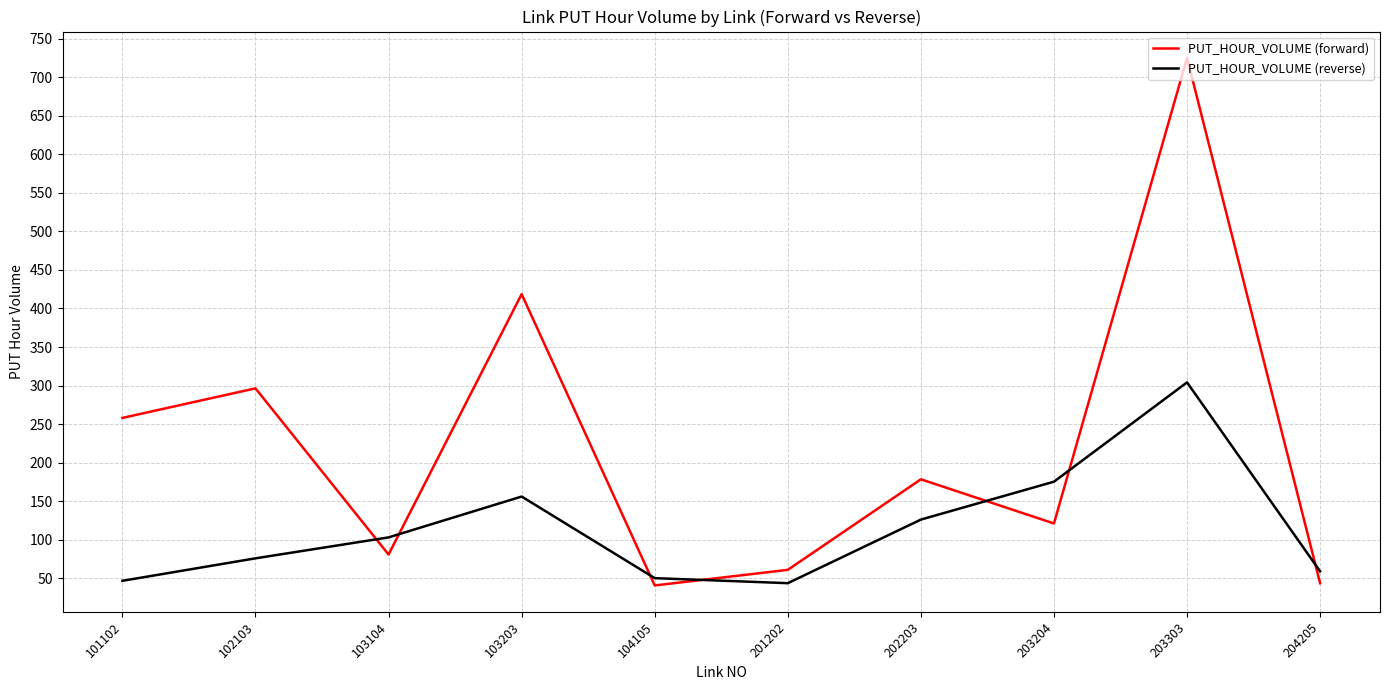

List the series in order of their overall mean, lowest first.

PUT_HOUR_VOLUME (reverse), PUT_HOUR_VOLUME (forward)